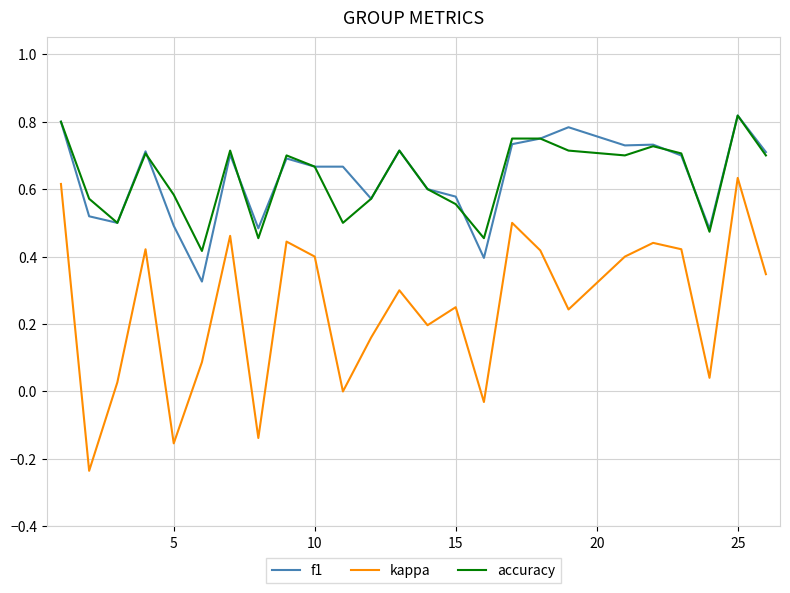

True or false: kappa and f1 cross at least once.

False